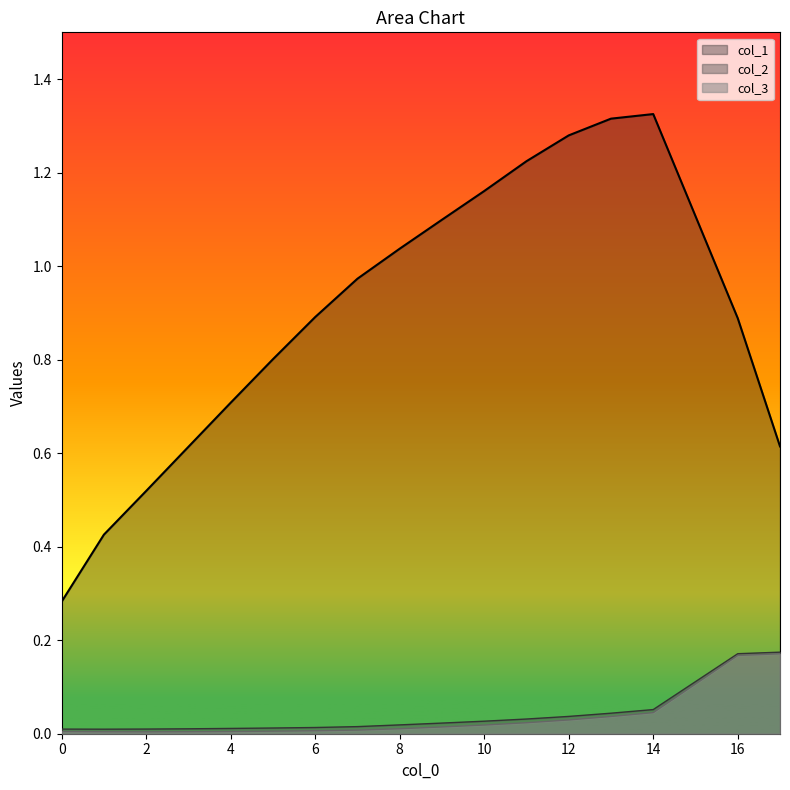

Reading left to right, transcribe all the data shown in this chart.

col_1: 0.3	0.4	0.5	0.6	0.7	0.8	0.9	1.0	1.0	1.1	1.2	1.2	1.3	1.3	1.3	0.9	0.6
col_2: 0.0	0.0	0.0	0.0	0.0	0.0	0.0	0.0	0.0	0.0	0.0	0.0	0.0	0.0	0.1	0.2	0.2
col_3: 0.0	0.0	0.0	0.0	0.0	0.0	0.0	0.0	0.0	0.0	0.0	0.0	0.0	0.0	0.0	0.2	0.2